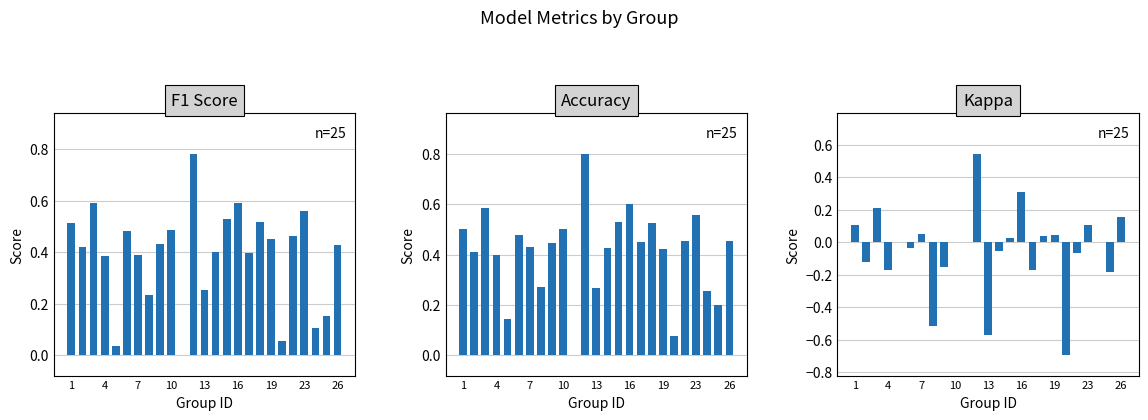

Rank the series by their maximum value, from lowest to highest.

kappa, f1, accuracy